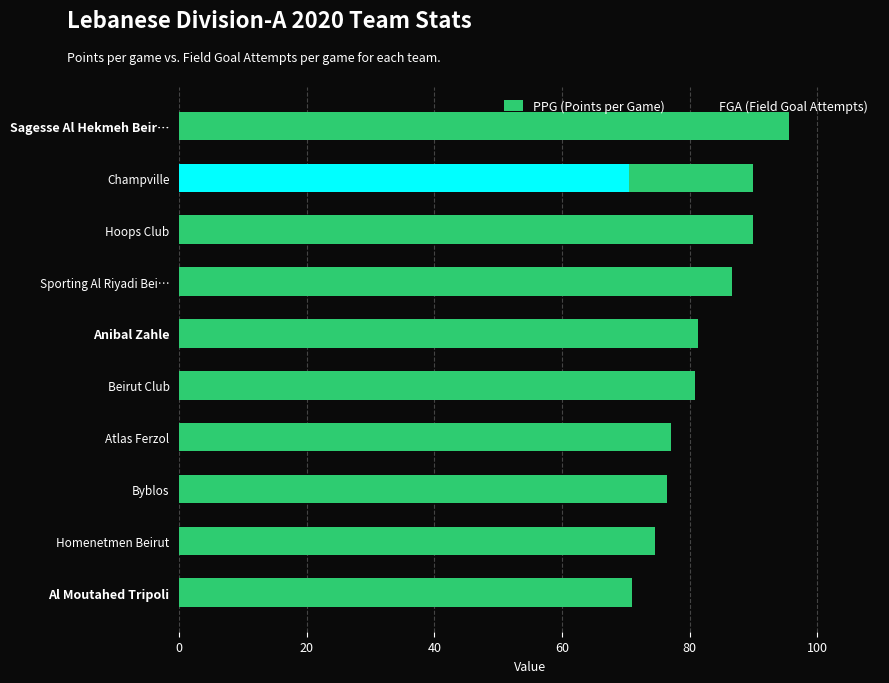

The FGA (Field Goal Attempts) series shows 36.7 at Champville. True or false?

False